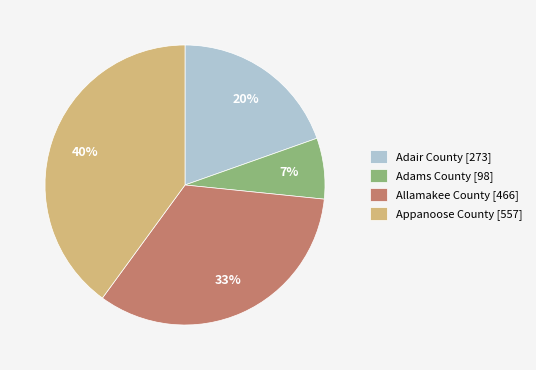

How many slices are in this pie chart?

4